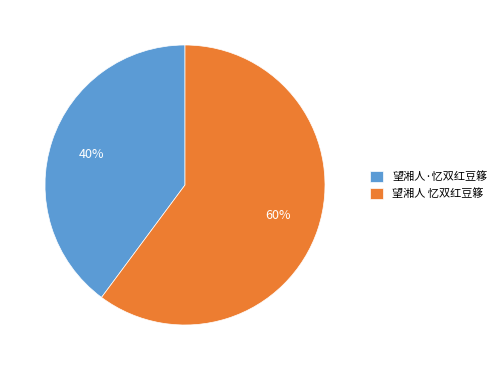

How many segments does this pie chart have?

2